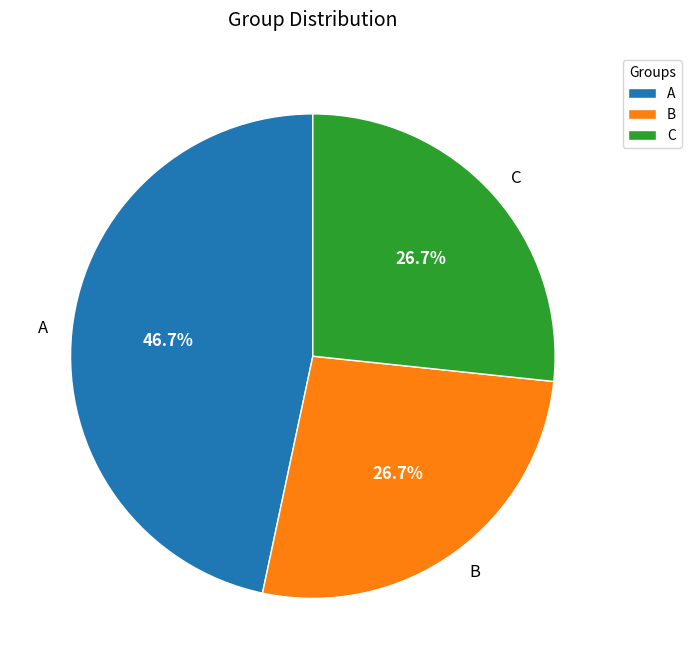

What is the ratio of the value at C to the value at B?

1.0